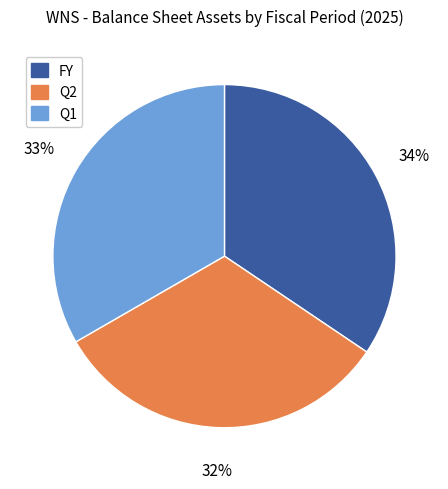

What is the smallest slice in the pie chart?

Q2